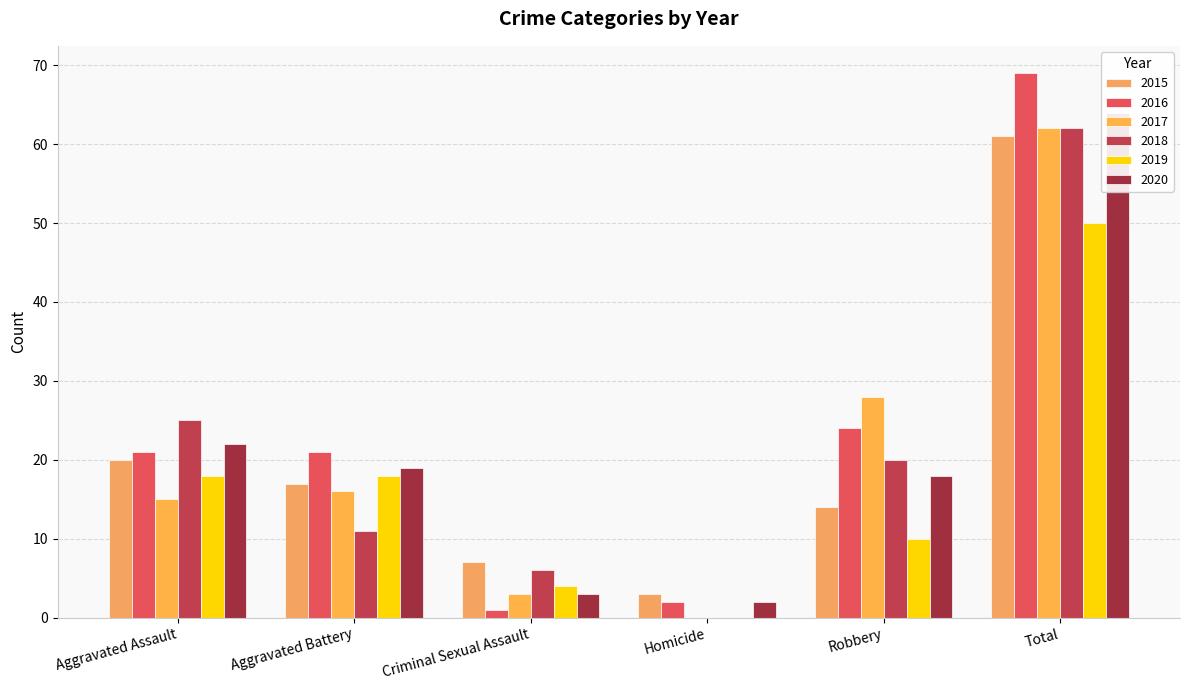

At which category is the sum across all series the highest?

Total